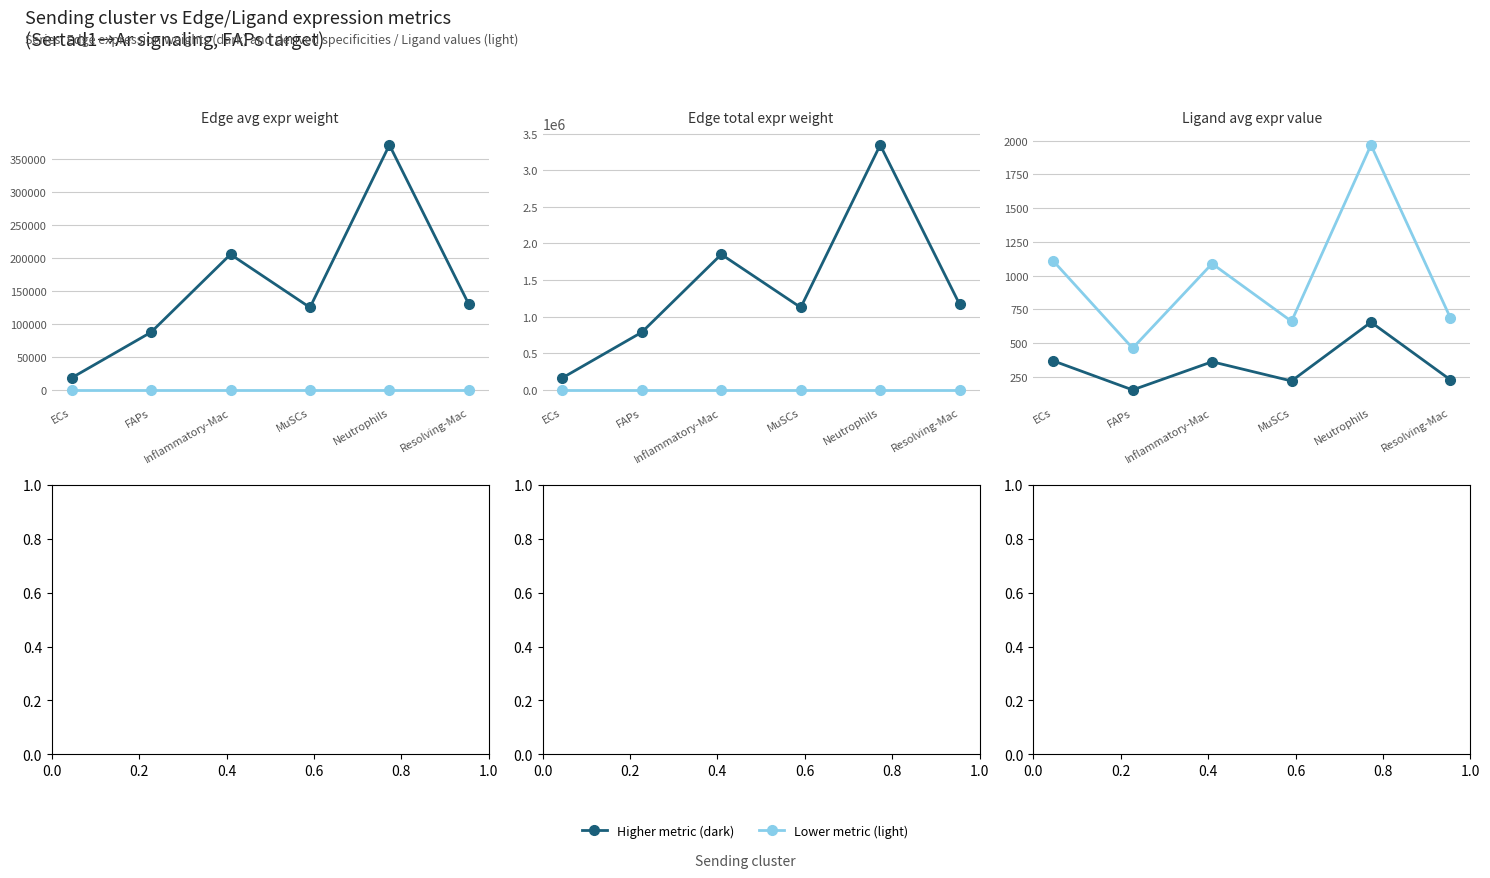

Which series has the widest spread of values?

Edge total expression weight